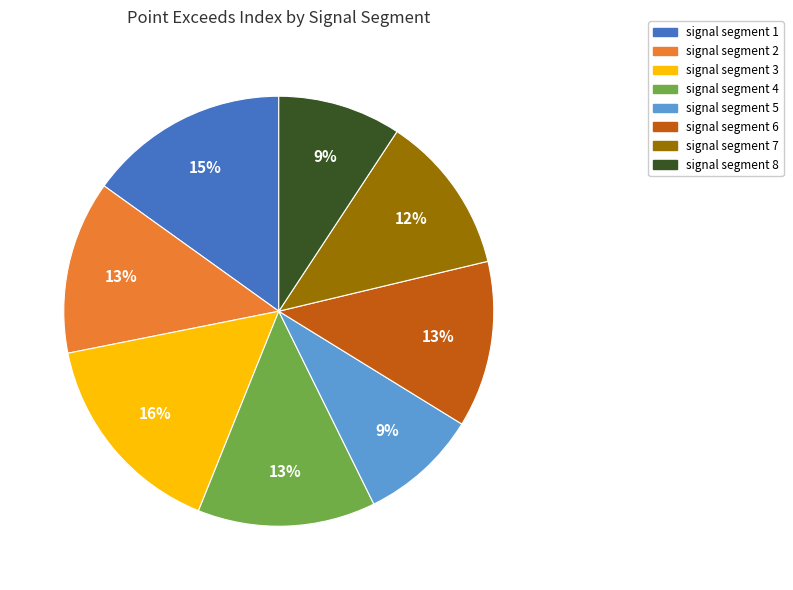

What is the largest slice in the pie chart?

signal segment 3